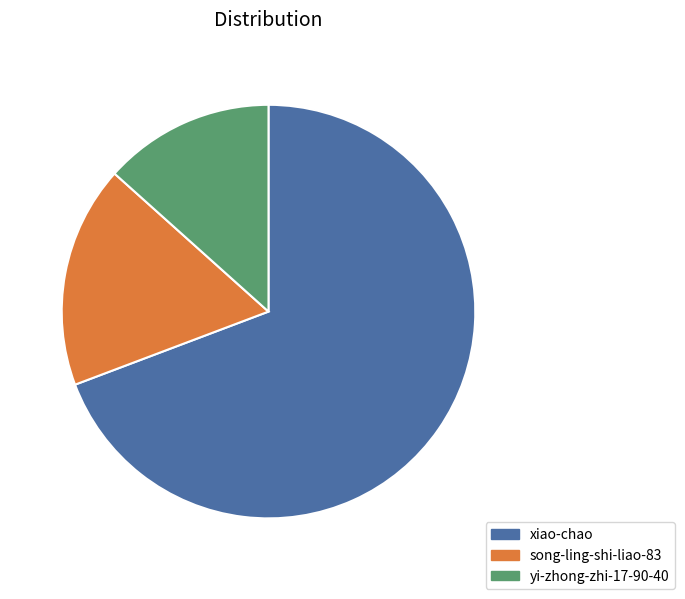

What is the majority slice?

xiao-chao